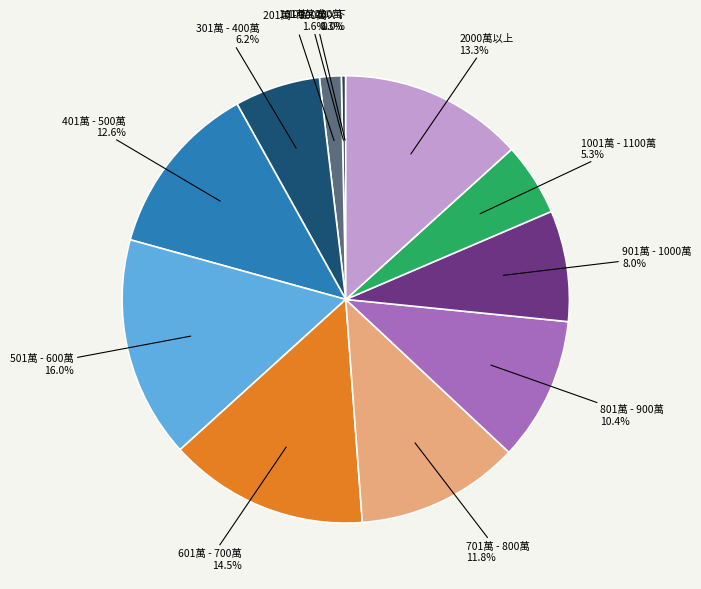

Which has a higher value, 101萬 - 200萬 or 401萬 - 500萬?

401萬 - 500萬